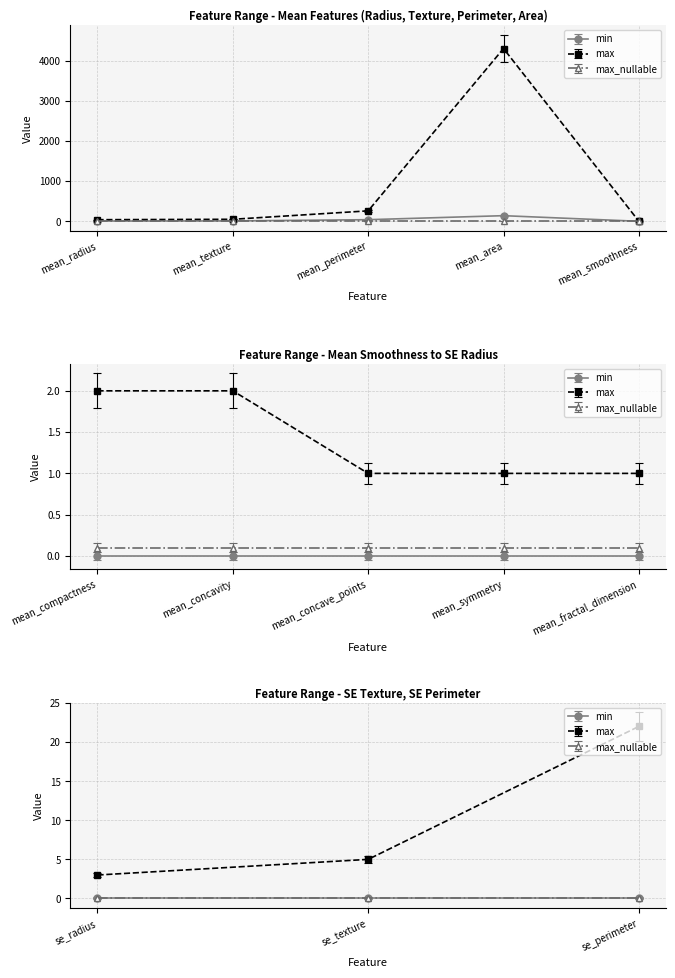

True or false: max and max_nullable cross at least once.

False